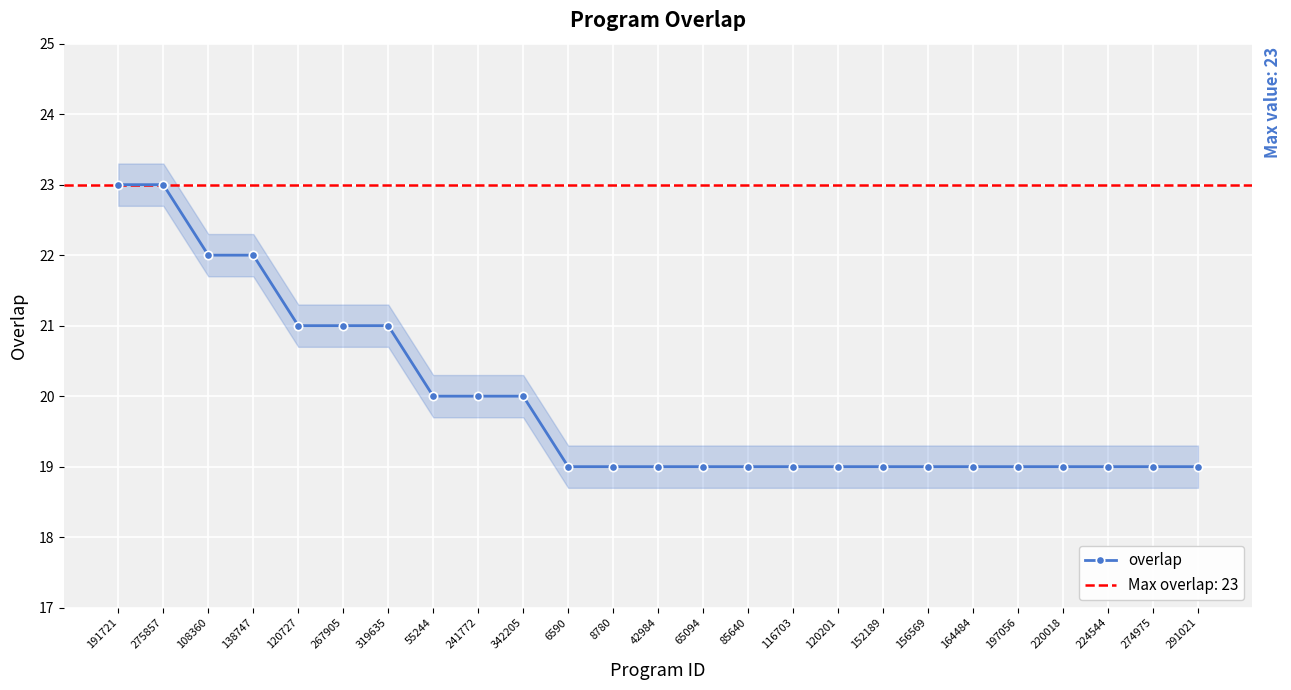

What is the label of the 2nd point from the left?

275857